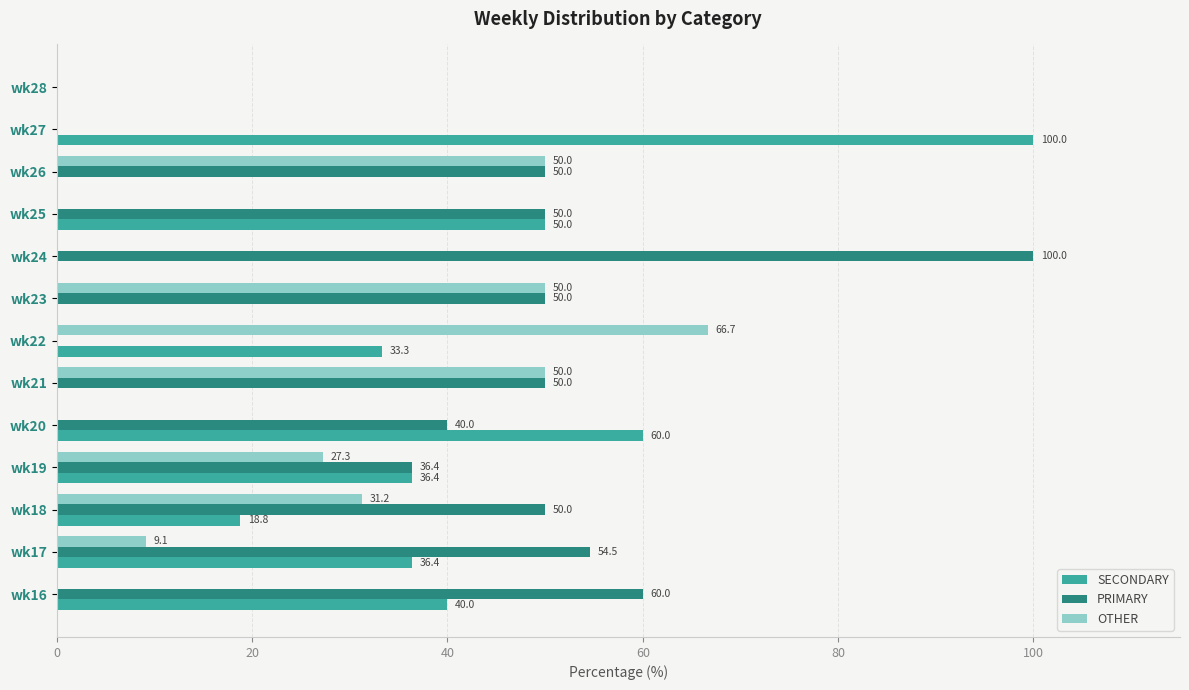

The value of OTHER at wk19 is 27.3. True or false?

True